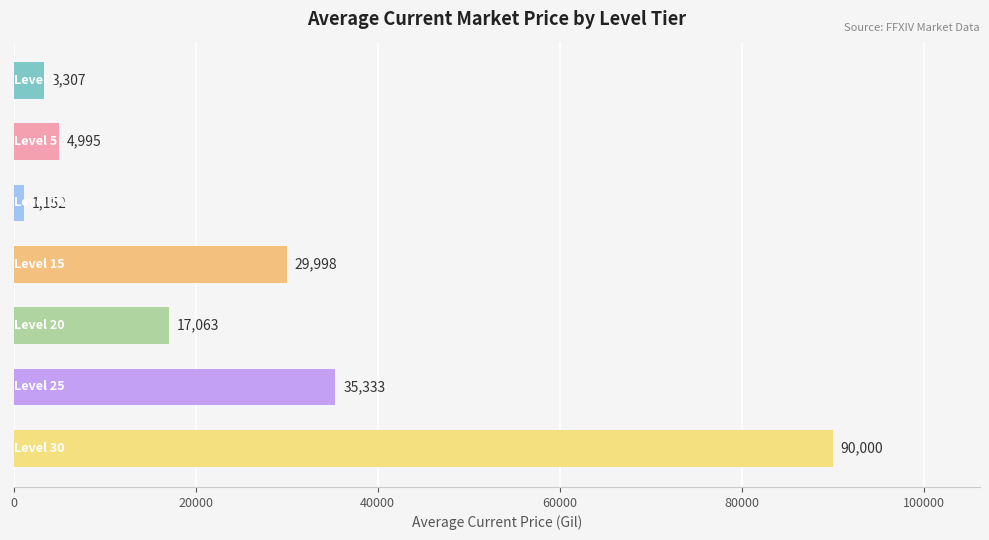

What is the minimum value shown in the chart?

1151.8